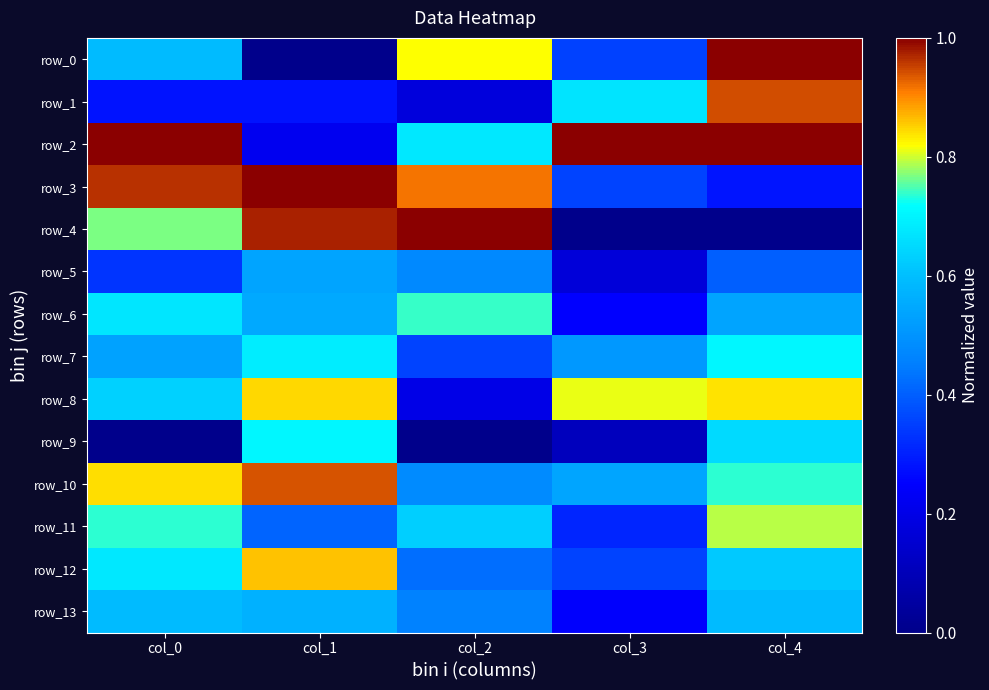

Count the number of data series in this chart.

14